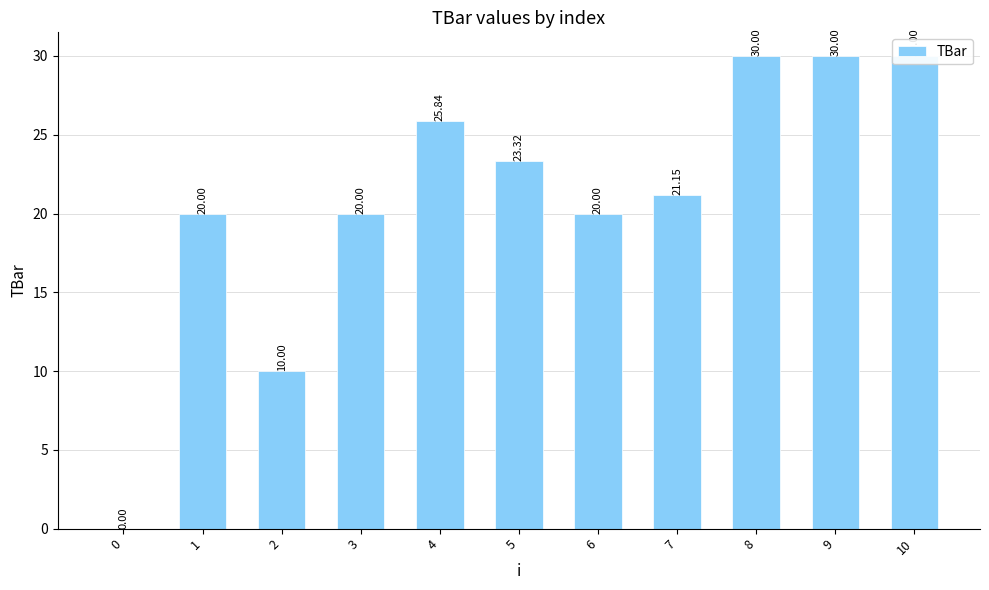

What is the change in value from 6 to 7?

+1.1